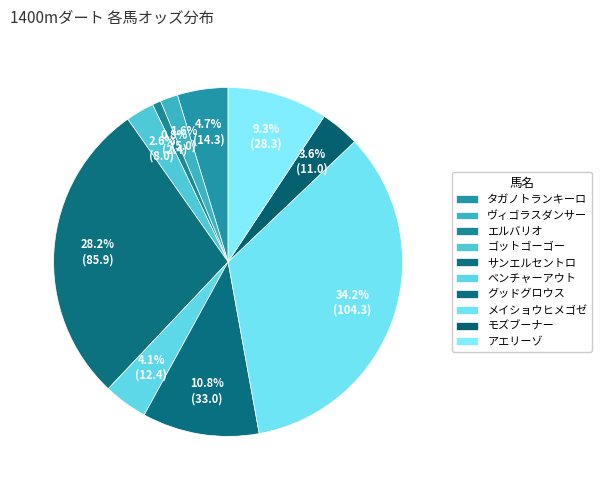

Rank the categories by value from lowest to highest.

エルバリオ, ヴィゴラスダンサー, ゴットゴーゴー, モズブーナー, ベンチャーアウト, タガノトランキーロ, アエリーゾ, グッドグロウス, サンエルセントロ, メイショウヒメゴゼ